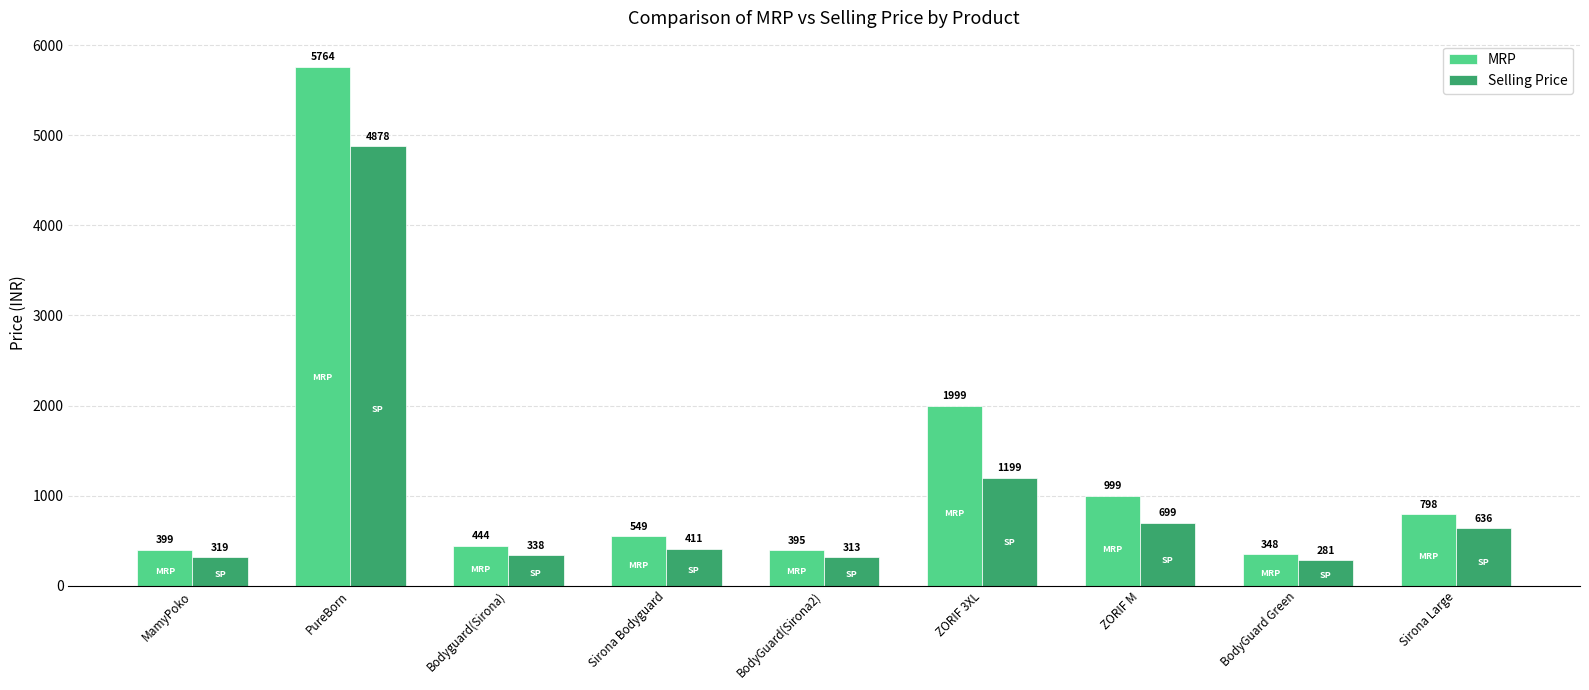

Is it true that MRP equals 613 at MamyPoko?

False